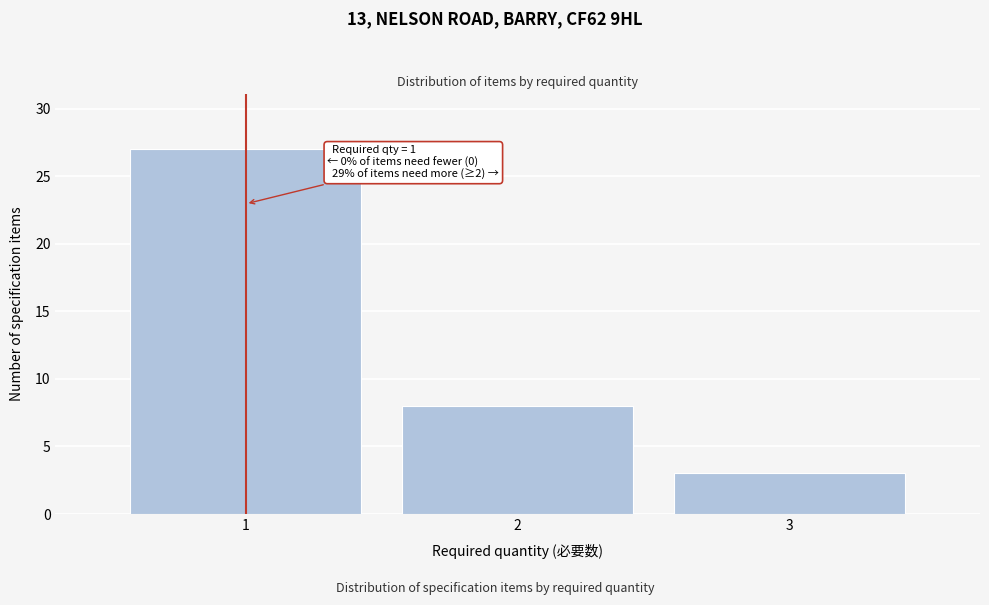

Reading right to left, what are all the values shown in this chart?

3	8	27